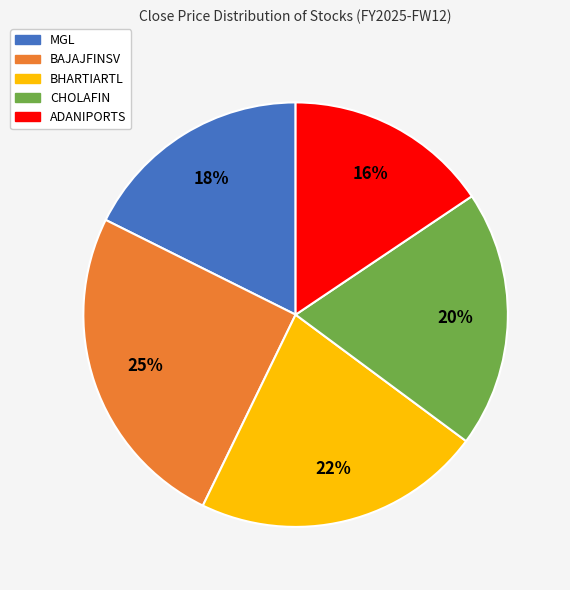

Count the number of slices in the pie.

5